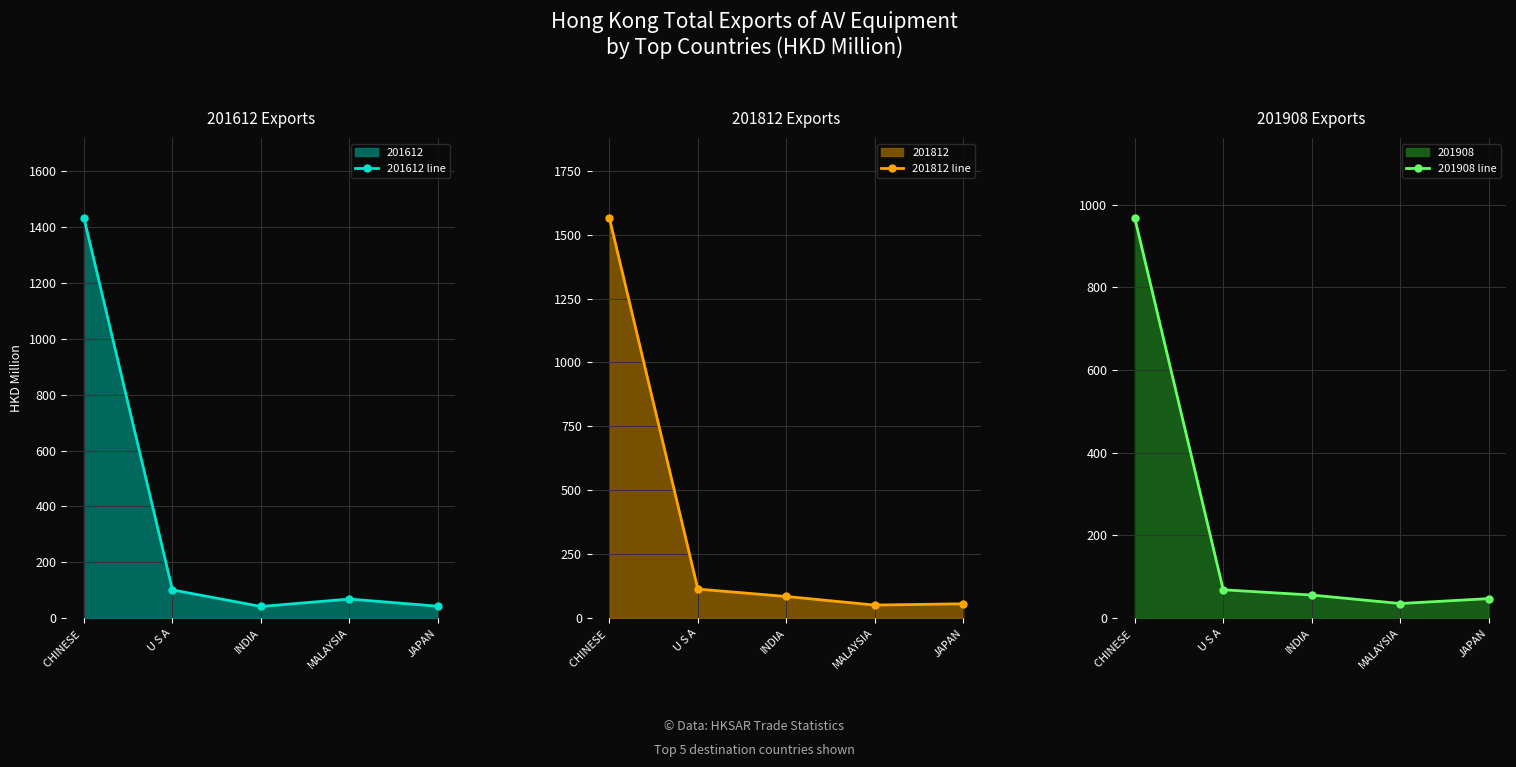

Is the value of 201612 line at CHINESE  greater than the value of 201908 line at INDIA?

Yes